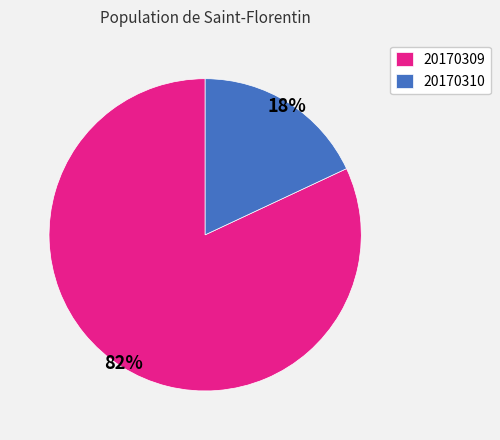

Which has a higher value, 20170310 or 20170309?

20170309